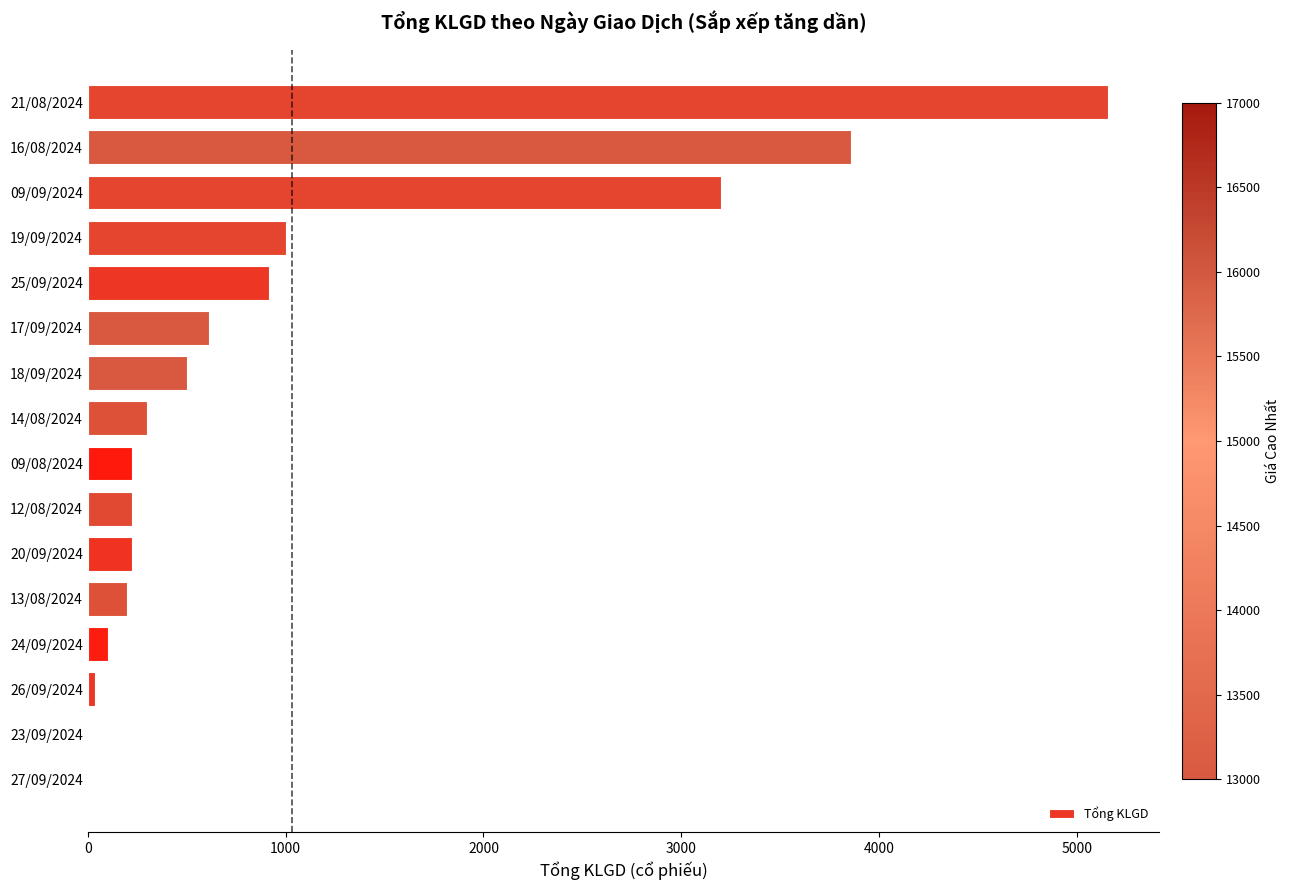

The chart shows a value of 8108 at 21/08/2024. True or false?

False